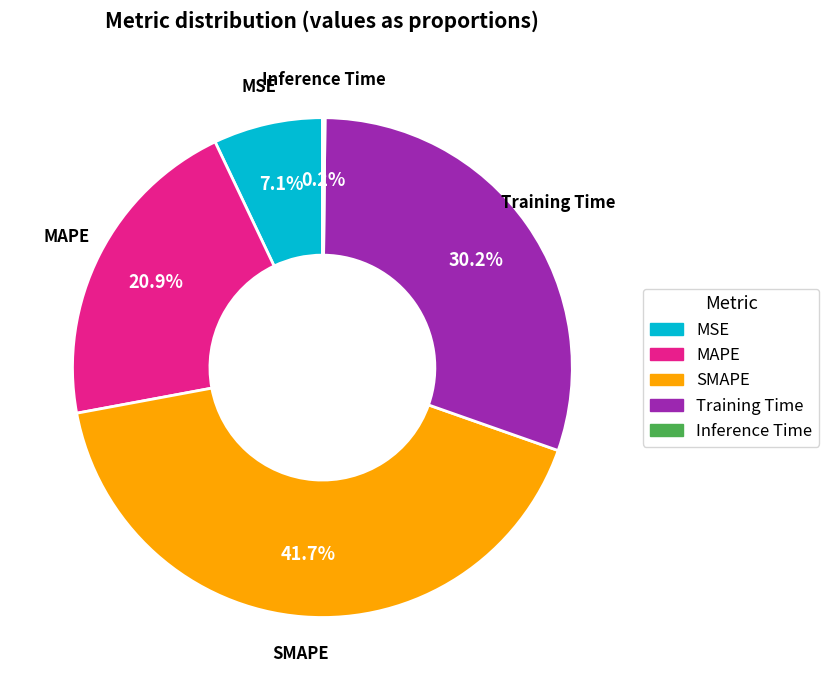

What is the largest slice in the pie chart?

SMAPE